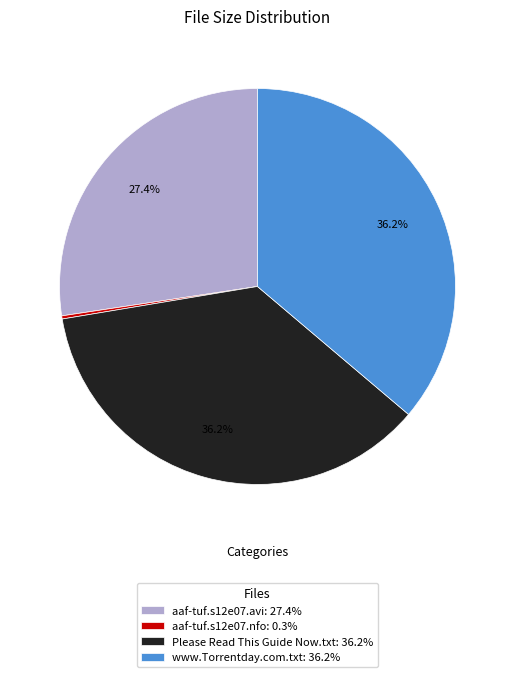

How much of the chart is everything except aaf-tuf.s12e07.avi: 27.4%?

72.6%